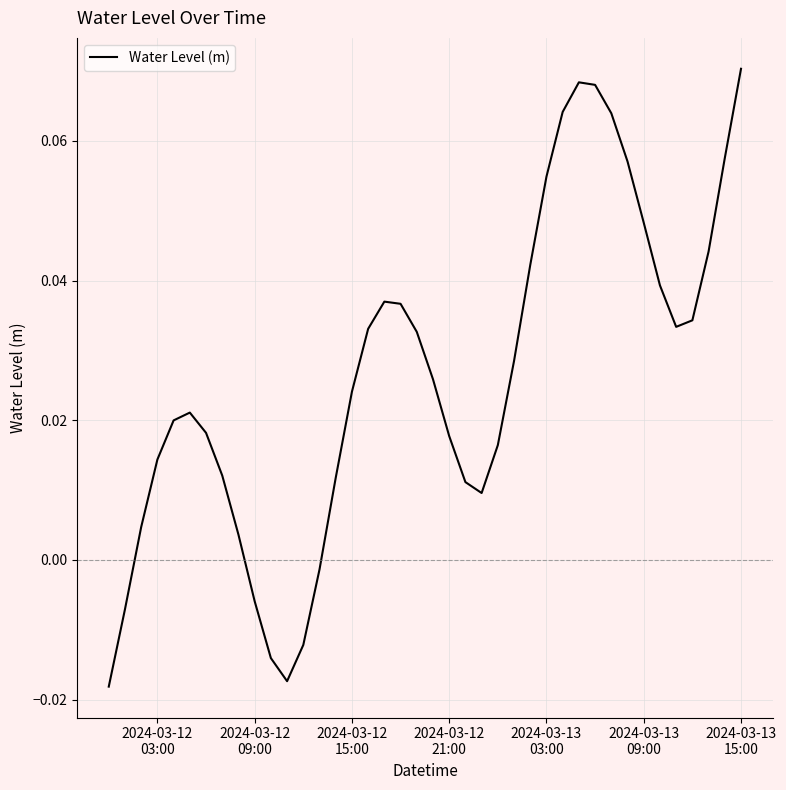

How many lines are shown in the chart?

1